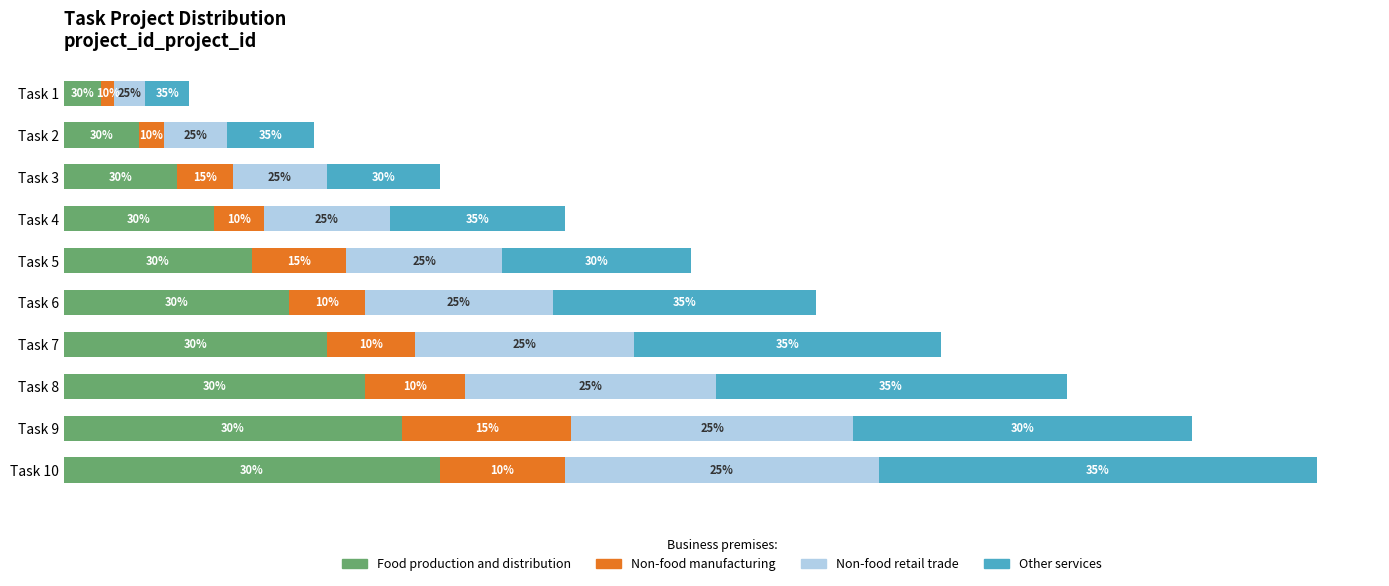

What are all the series names shown in the legend?

Food production and distribution, Non-food manufacturing, Non-food retail trade, Other services